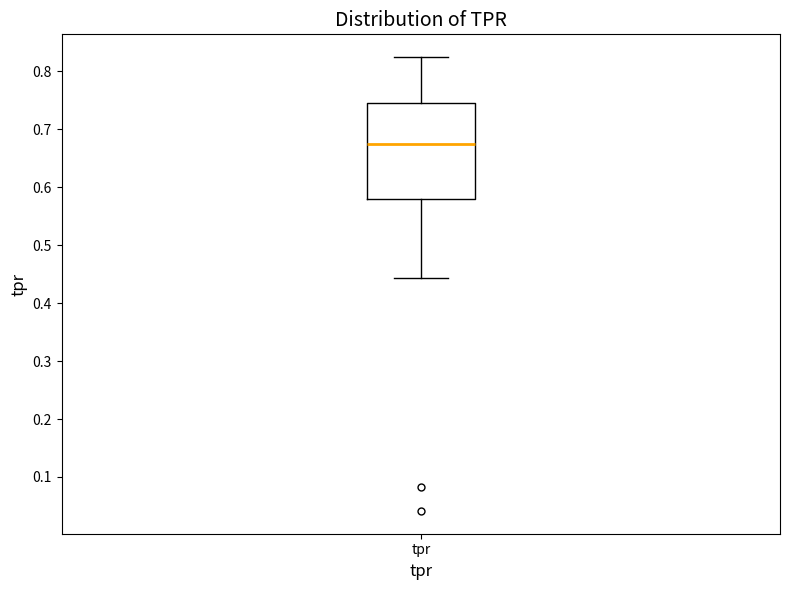

Transcribe this box plot: give where the median line is, the range the box spans, and where the two whiskers end, as read against the y-axis. The values are not printed on the chart, so give them approximately, as read against the axis.

median 0.68, box 0.58 to 0.74, whiskers 0.44 to 0.82